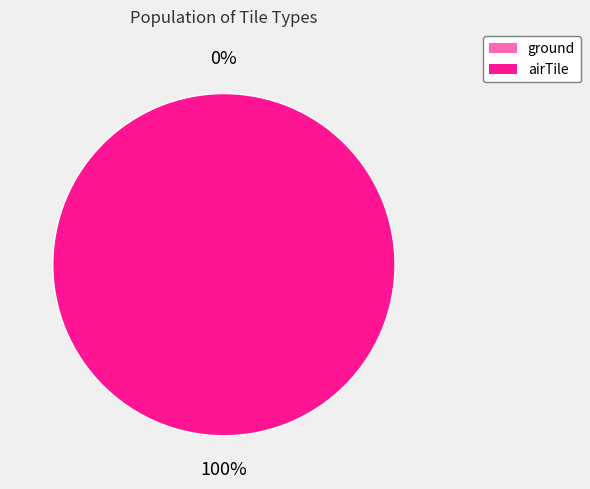

Rank the categories by value from lowest to highest.

ground, airTile